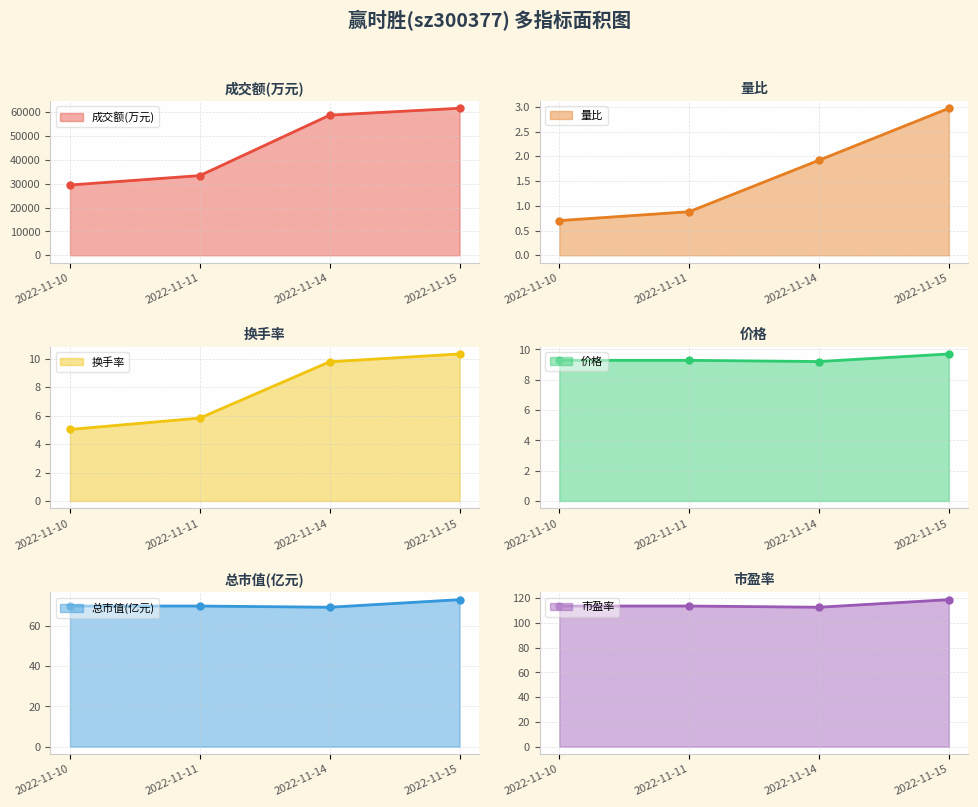

What is the greatest value displayed?

61671.0